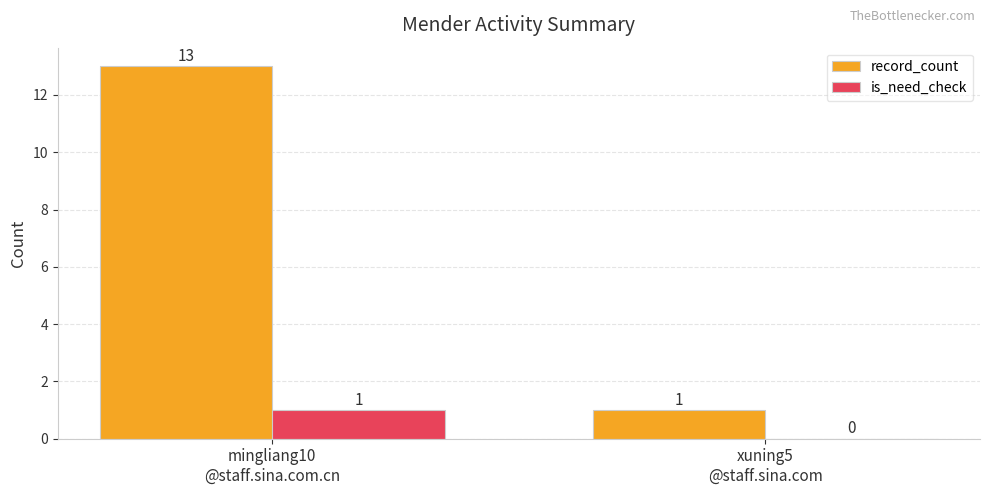

The value of record_count at xuning5
@staff.sina.com is 1. True or false?

True